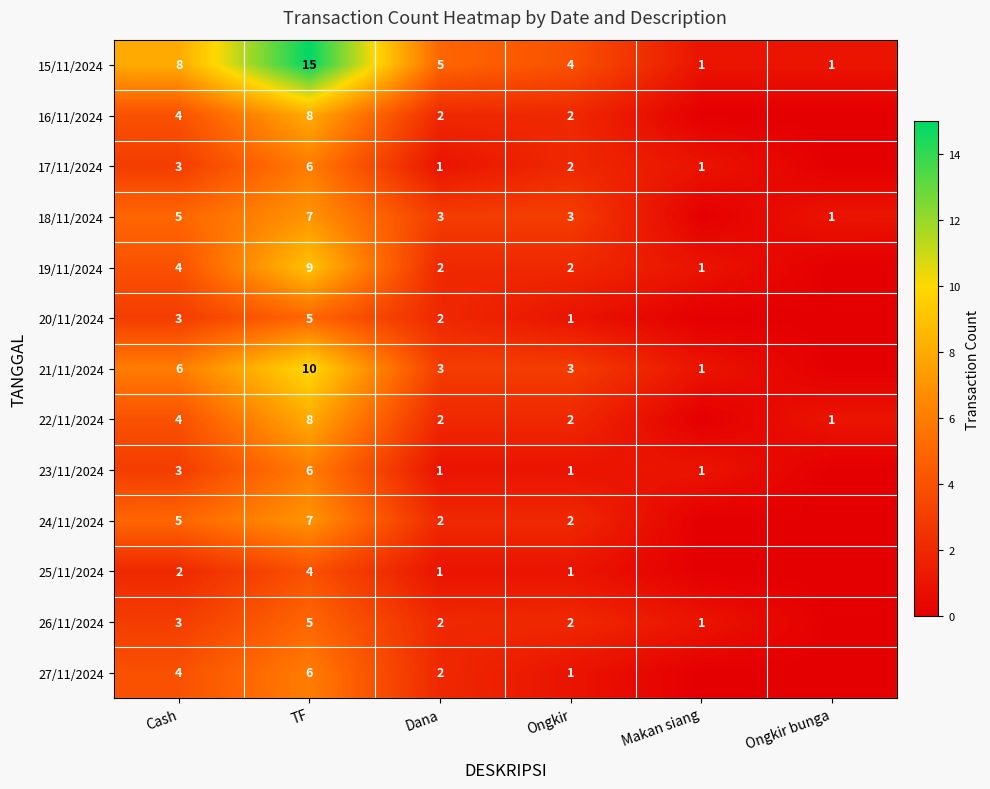

What is the total value across all series at Dana?

28